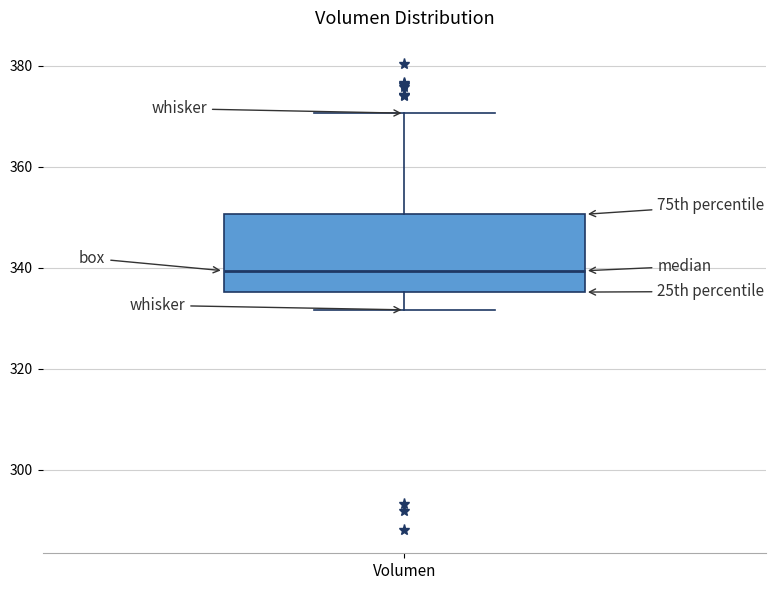

Transcribe this box plot: give where the median line is, the range the box spans, and where the two whiskers end, as read against the y-axis. The values are not printed on the chart, so give them approximately, as read against the axis.

median 340, box 336 to 350, whiskers 332 to 370